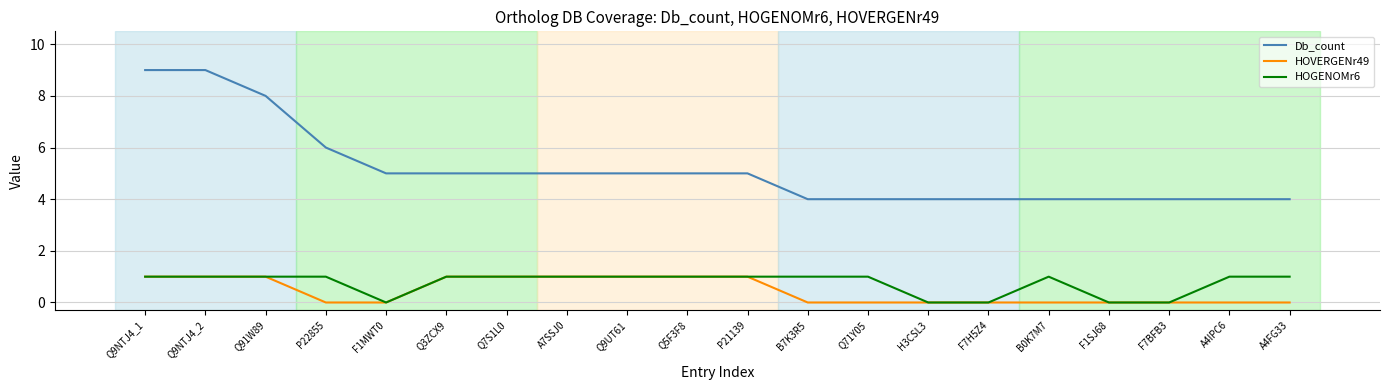

Reading left to right, transcribe all the data shown in this chart.

Db_count: Q9NTJ4_1=9	Q9NTJ4_2=9	Q91W89=8	P22855=6	F1MWT0=5	Q3ZCX9=5	Q7S1L0=5	A7SSJ0=5	Q9UT61=5	Q5F3F8=5	P21139=5	B7K3R5=4	Q71Y05=4	H3CSL3=4	F7H5Z4=4	B0K7M7=4	F1SJ68=4	F7BFB3=4	A4IPC6=4	A4FG33=4
HOVERGENr49: Q9NTJ4_1=1	Q9NTJ4_2=1	Q91W89=1	P22855=0	F1MWT0=0	Q3ZCX9=1	Q7S1L0=1	A7SSJ0=1	Q9UT61=1	Q5F3F8=1	P21139=1	B7K3R5=0	Q71Y05=0	H3CSL3=0	F7H5Z4=0	B0K7M7=0	F1SJ68=0	F7BFB3=0	A4IPC6=0	A4FG33=0
HOGENOMr6: Q9NTJ4_1=1	Q9NTJ4_2=1	Q91W89=1	P22855=1	F1MWT0=0	Q3ZCX9=1	Q7S1L0=1	A7SSJ0=1	Q9UT61=1	Q5F3F8=1	P21139=1	B7K3R5=1	Q71Y05=1	H3CSL3=0	F7H5Z4=0	B0K7M7=1	F1SJ68=0	F7BFB3=0	A4IPC6=1	A4FG33=1